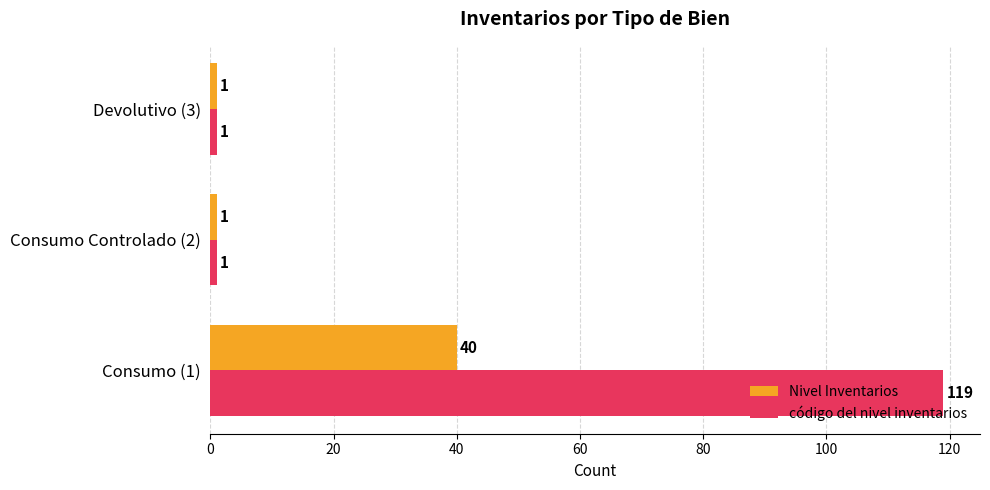

True or false: Nivel Inventarios has a value of 1 at Consumo Controlado (2).

True